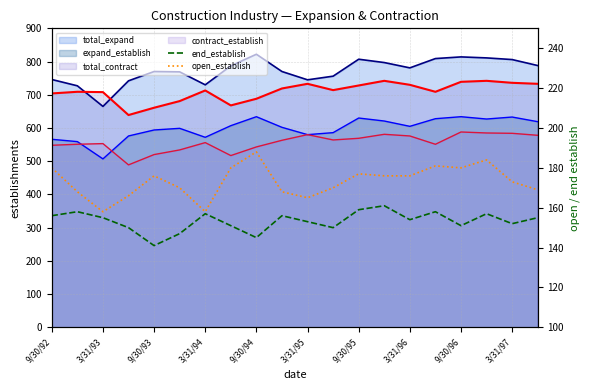

What is the difference between the open_establish values at 9/30/92 and 17?

4